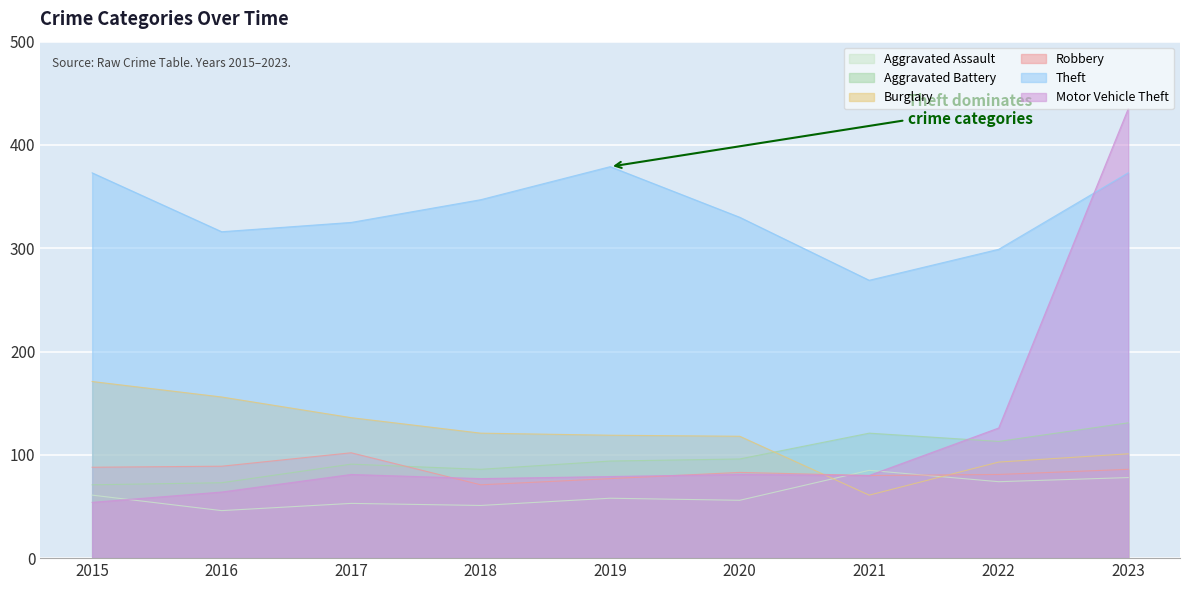

What is the value of the Aggravated Battery point at the 9th from the left?

131